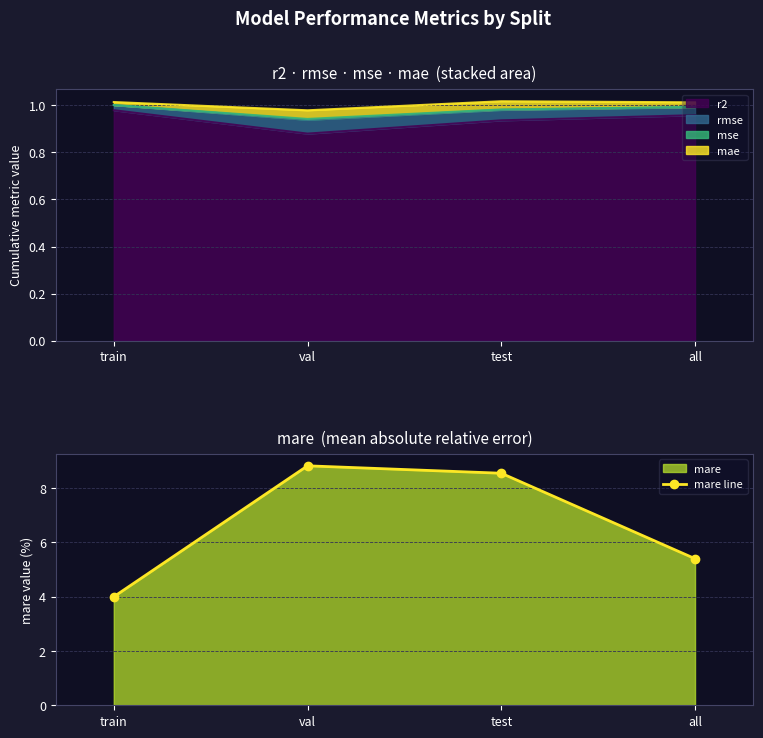

Reading right to left, list all the values displayed in this chart.

all=5.4	test=8.5	val=8.8	train=4.0